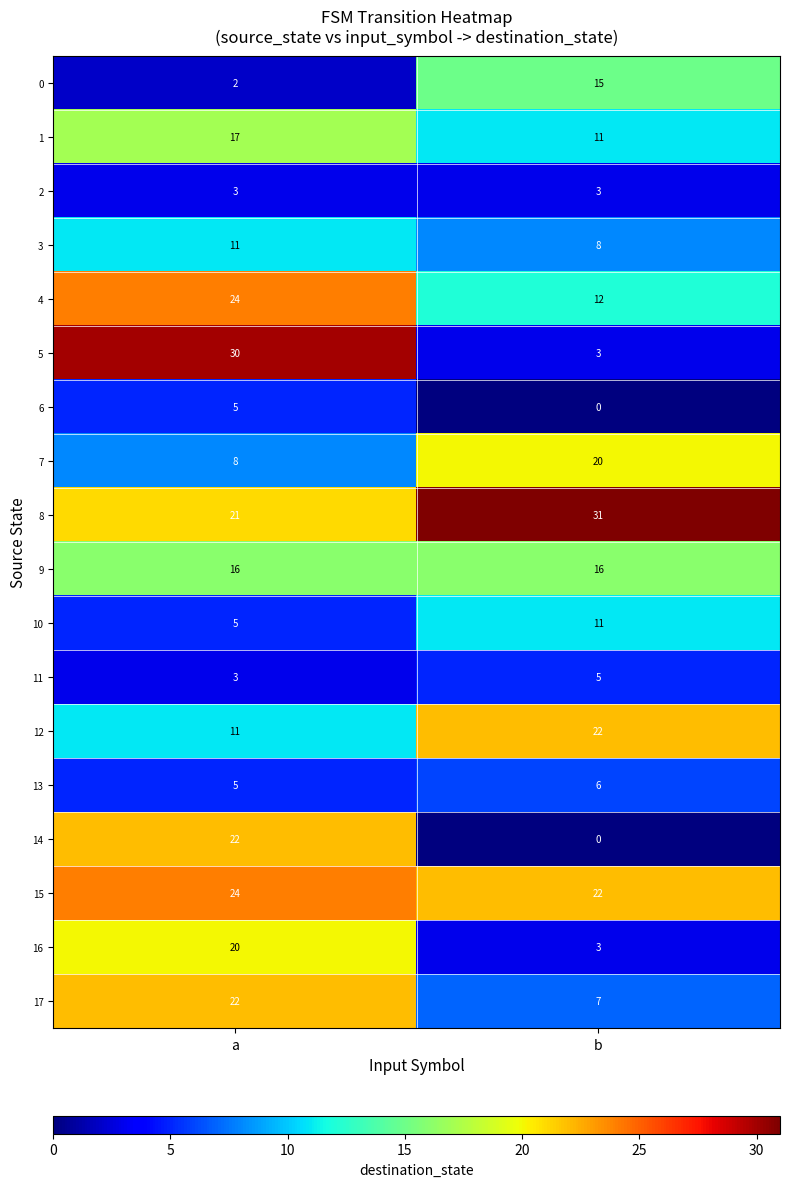

What is the minimum value for 12?

11